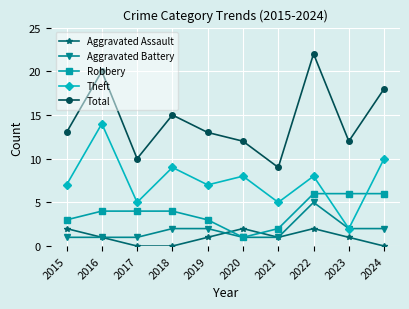

True or false: Aggravated Battery and Total cross at least once.

False